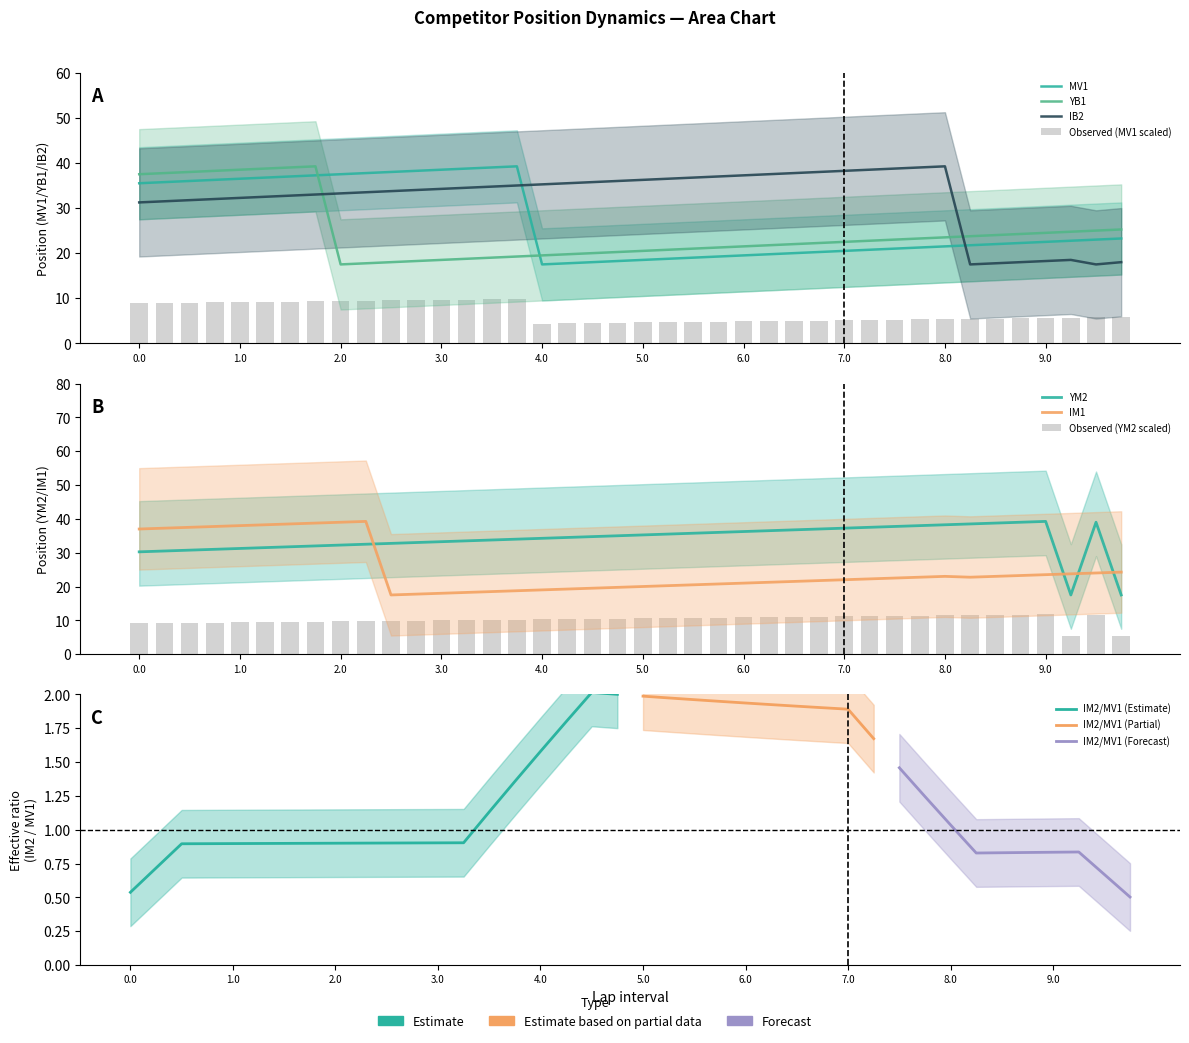

Which has a higher value, 5.0 or 9.25?

9.25